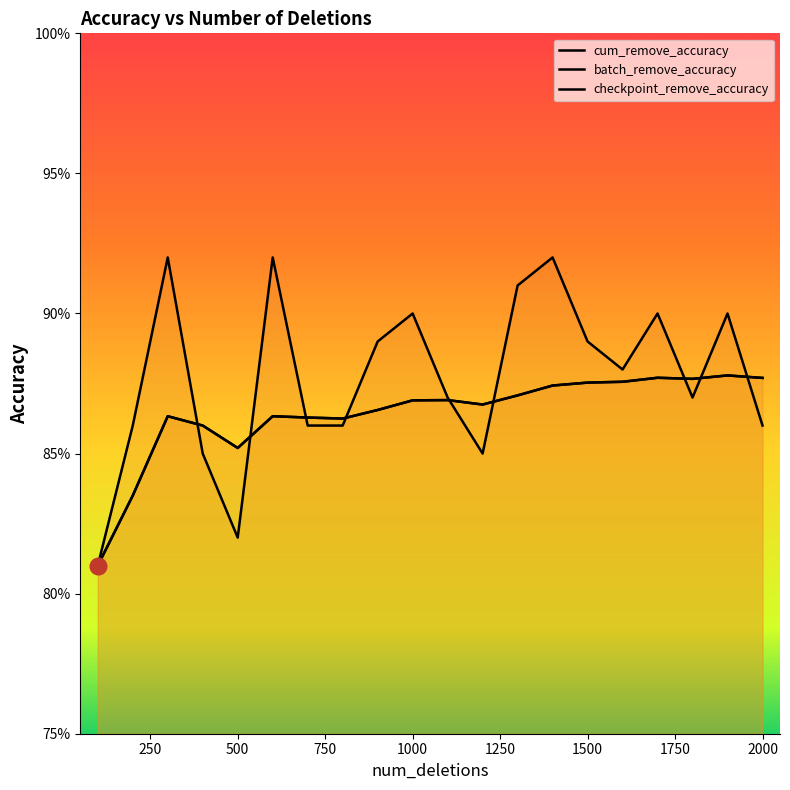

At how many categories does at least one series exceed 0?

20